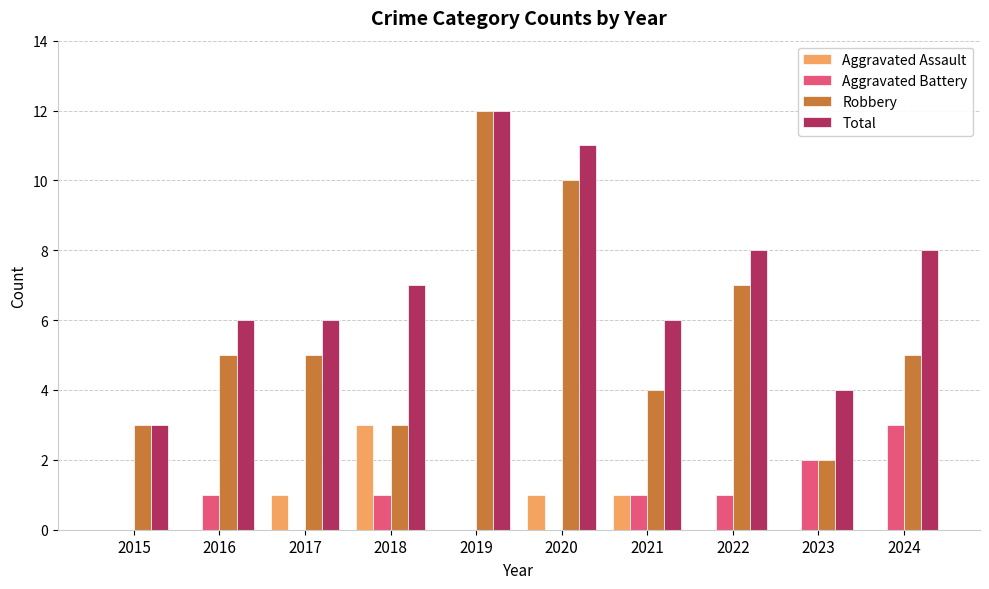

Is the value of Total at 2017 greater than the value of Robbery at 2016?

Yes